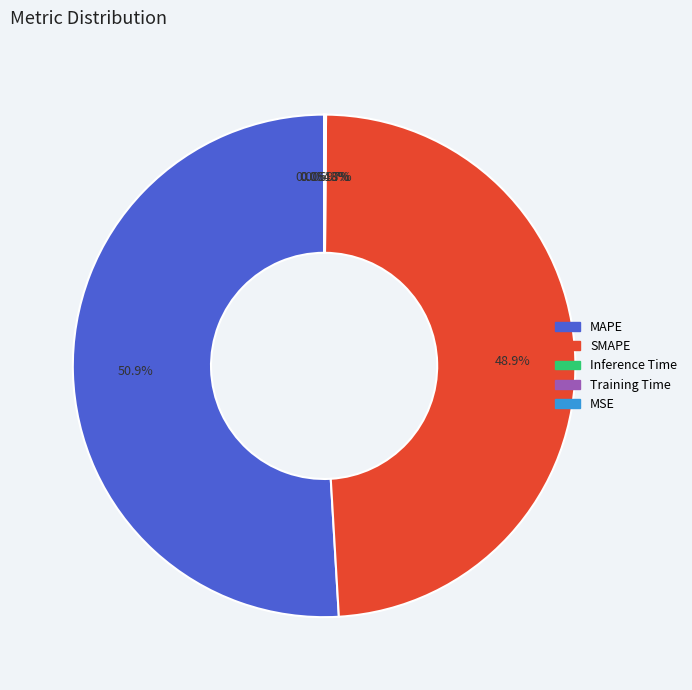

What is the largest slice in the pie chart?

MAPE